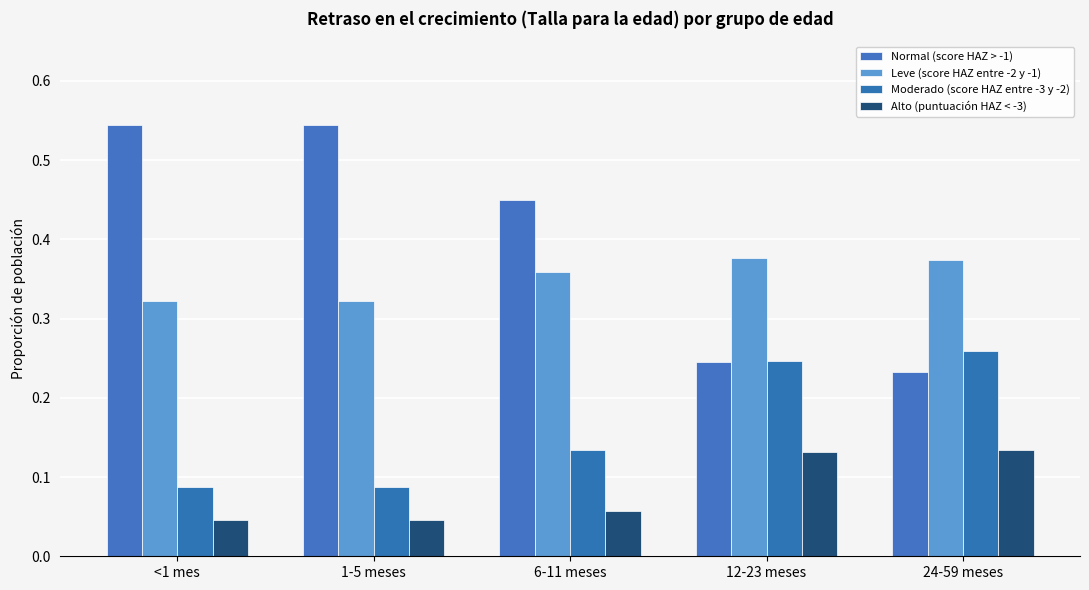

Which has a higher value, 24-59 meses or 12-23 meses?

12-23 meses